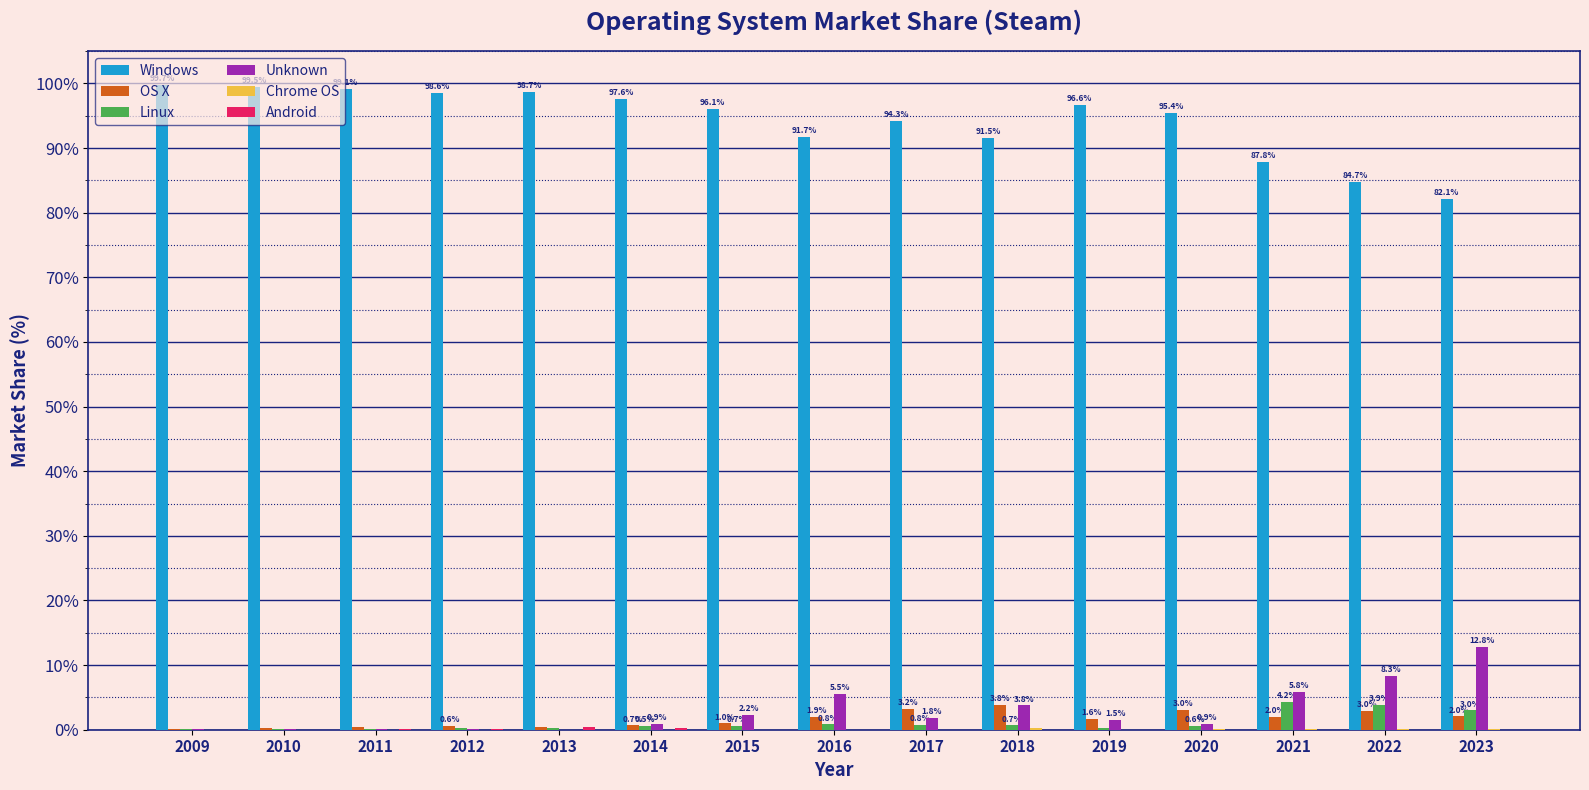

The value of Windows at 2021 is 87.8. True or false?

True